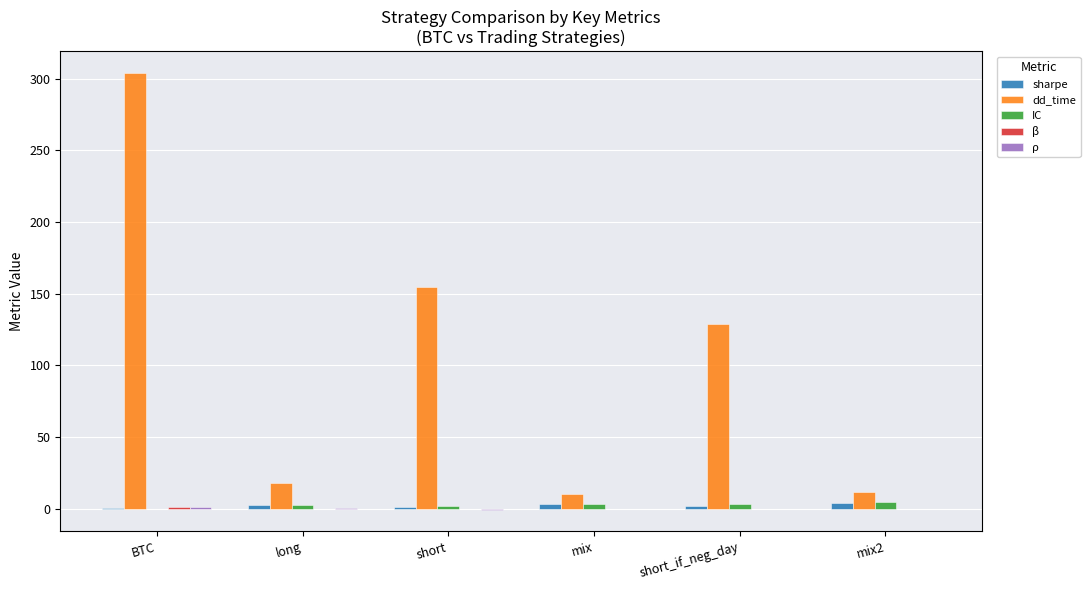

Between BTC and mix2, which series saw the biggest shift?

dd_time